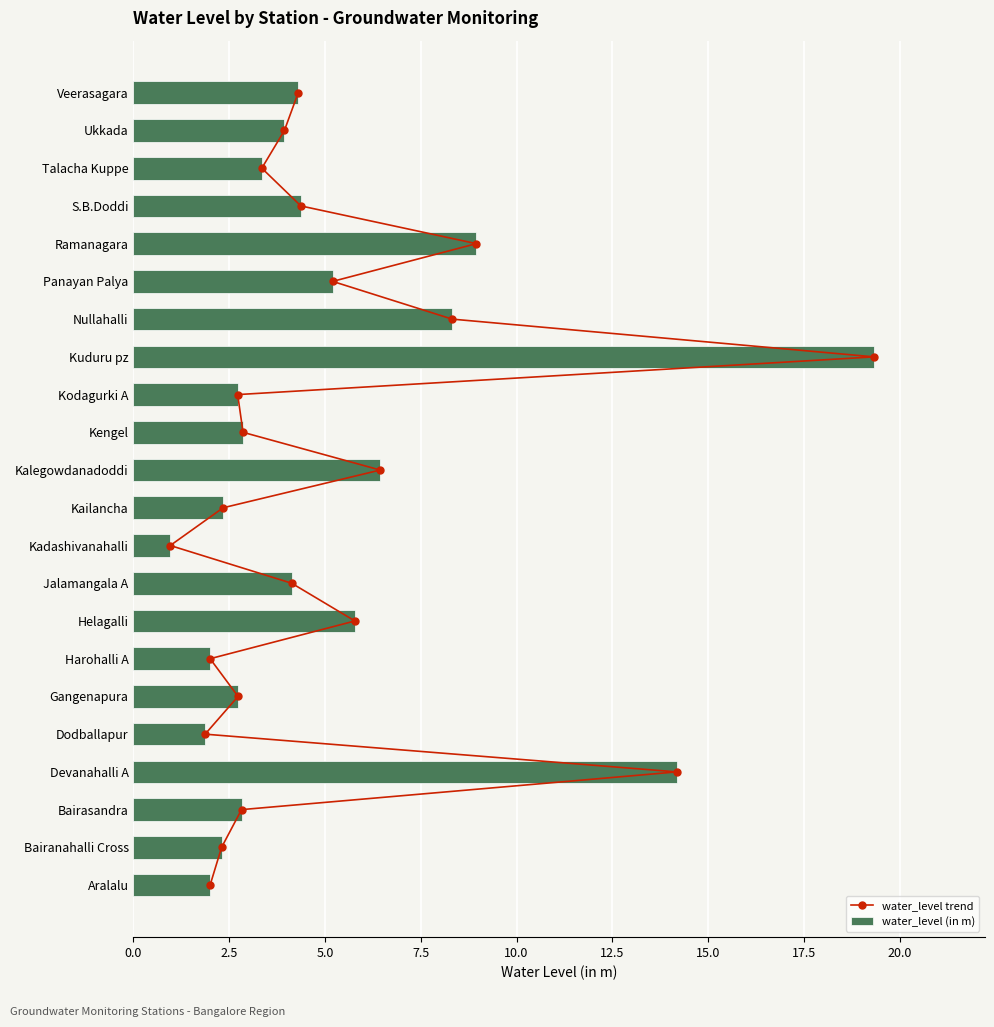

What is the average value of the water_level (in m) series?

5.0